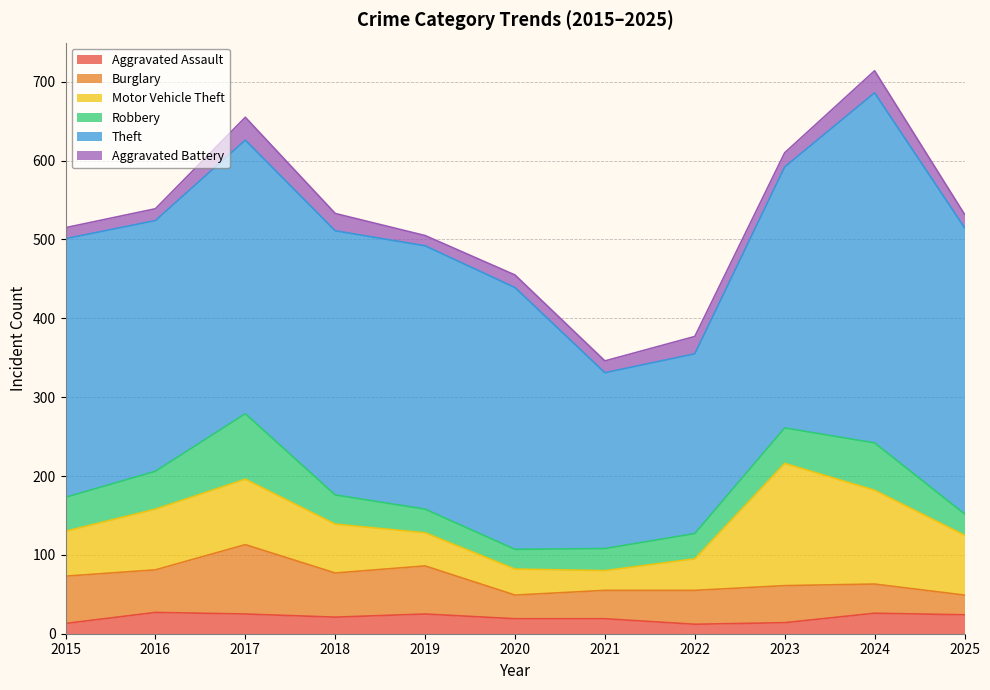

Does the chart have visible grid lines?

Yes